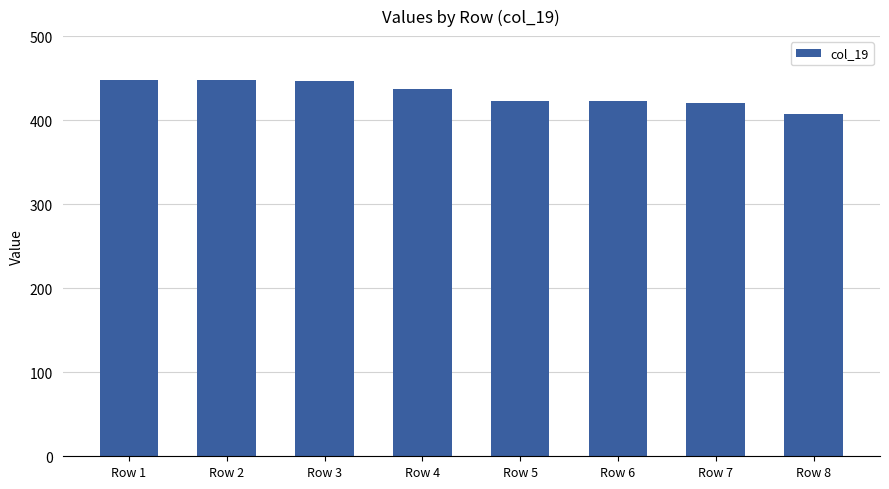

What is the ratio of the value at Row 8 to the value at Row 2?

0.9